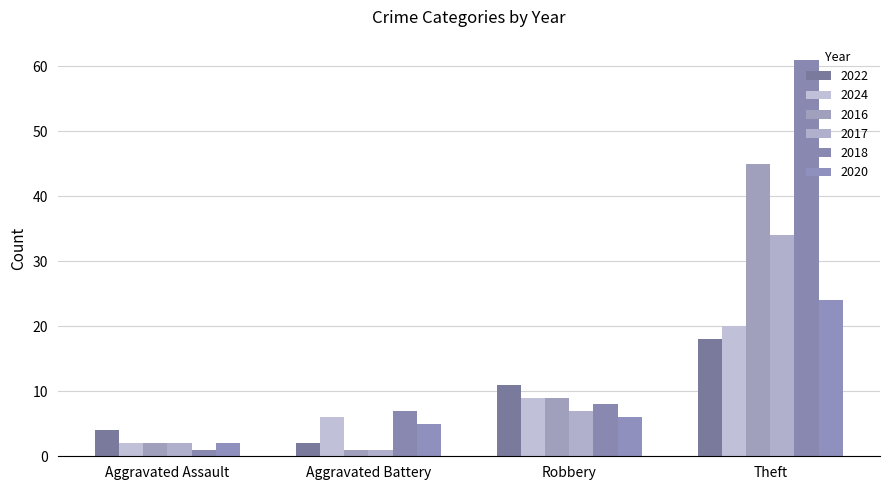

How many groups of bars are there?

4